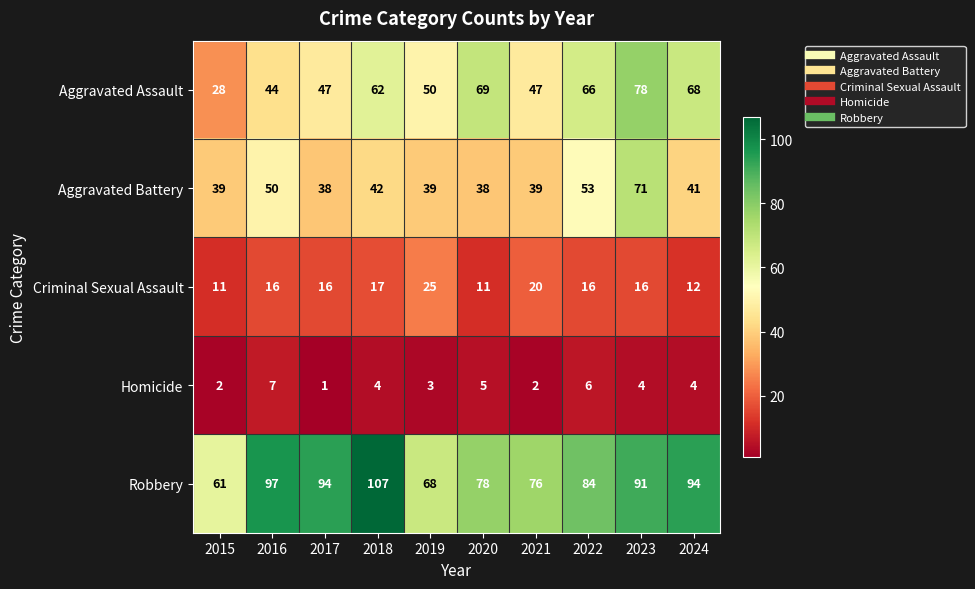

At which label is Aggravated Battery closest to 54?

2022